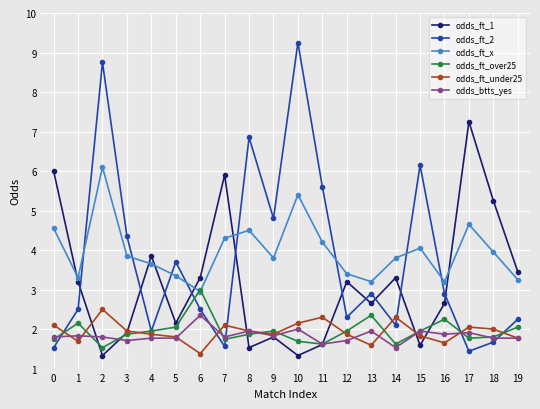

After their last crossing, which series has the higher values: odds_ft_over25 or odds_btts_yes?

odds_ft_over25